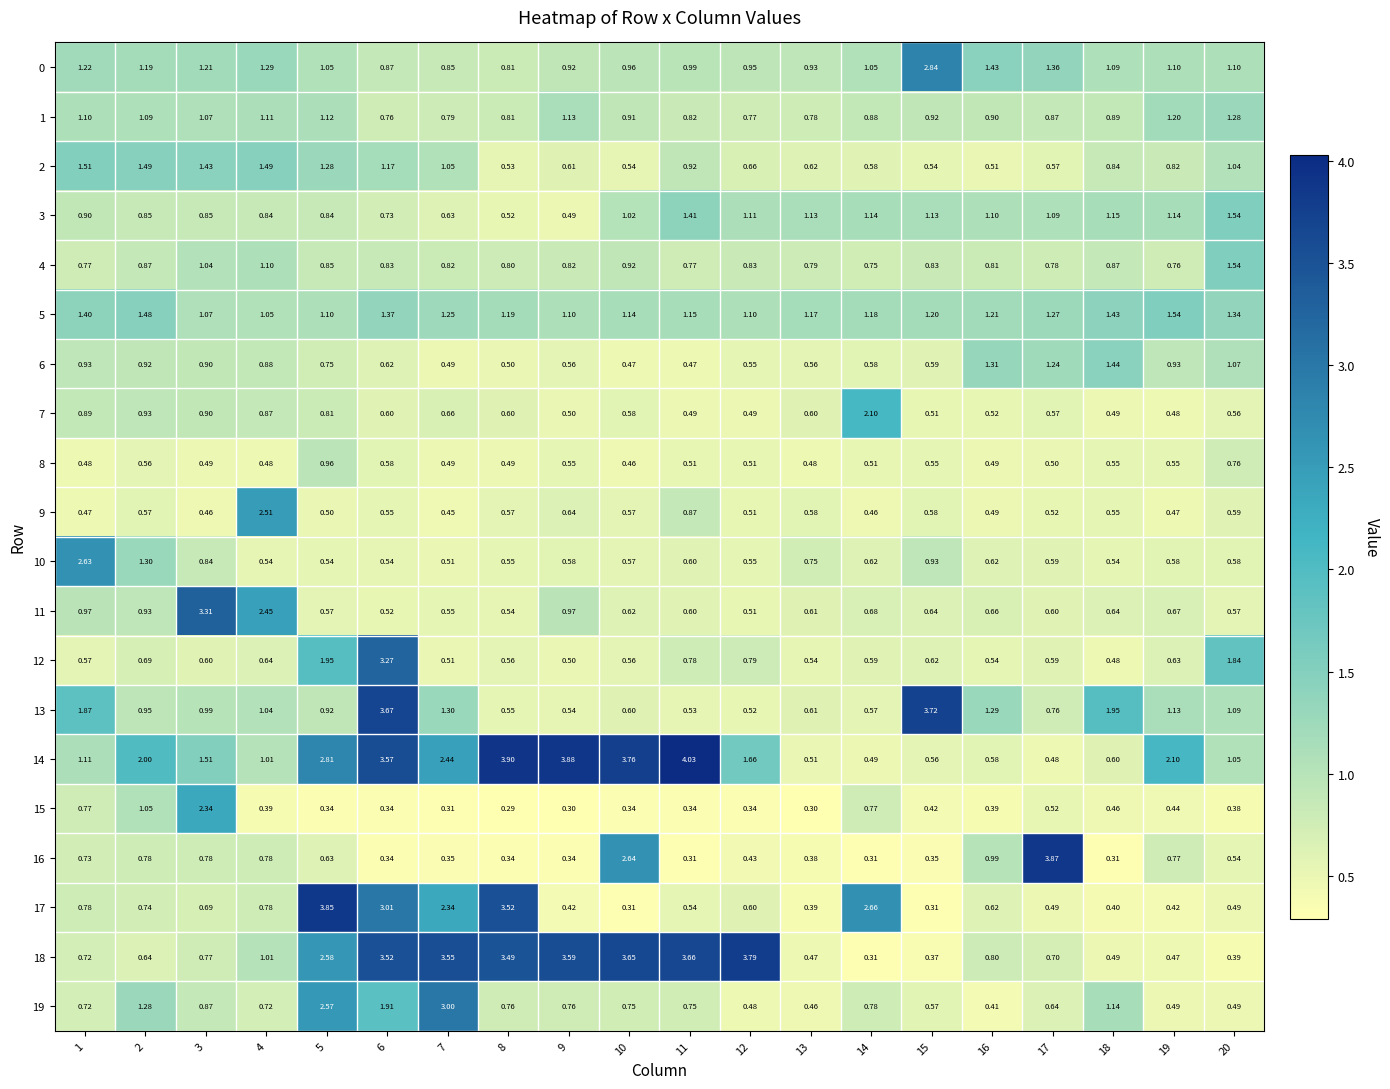

At how many categories does at least one series exceed 0?

20